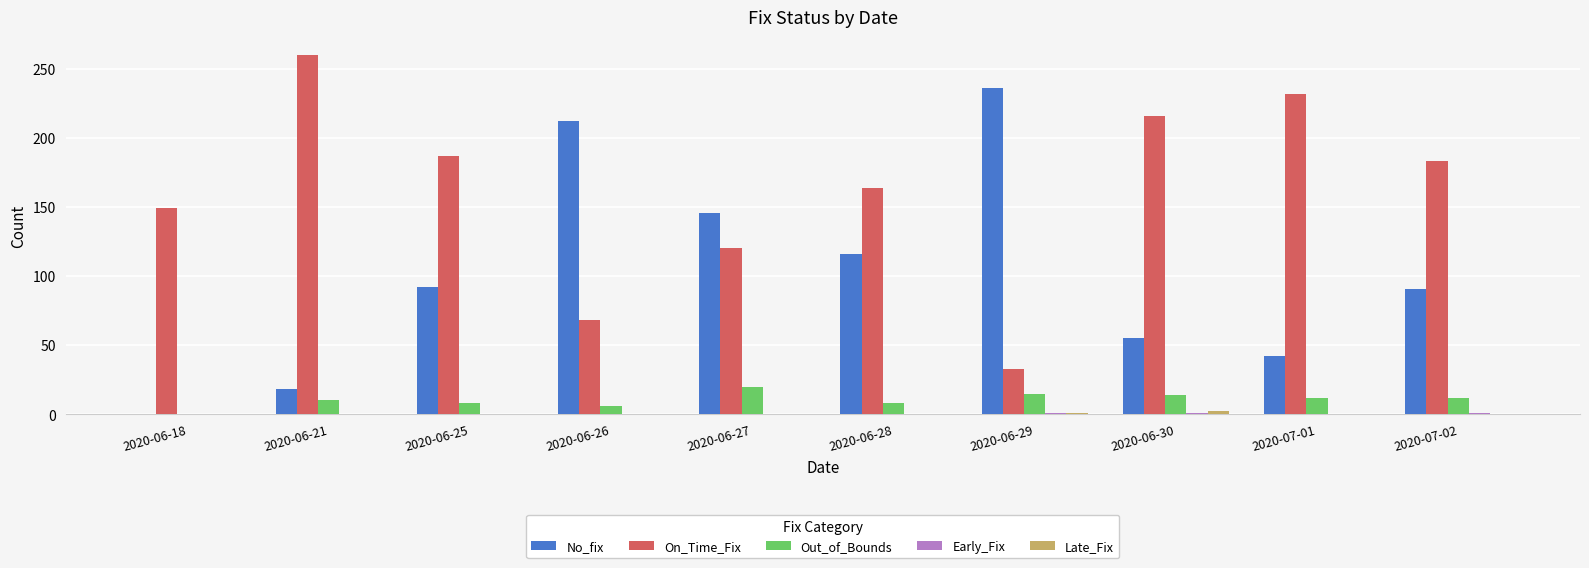

Which series changed the most between 2020-06-18 and 2020-07-01?

On_Time_Fix